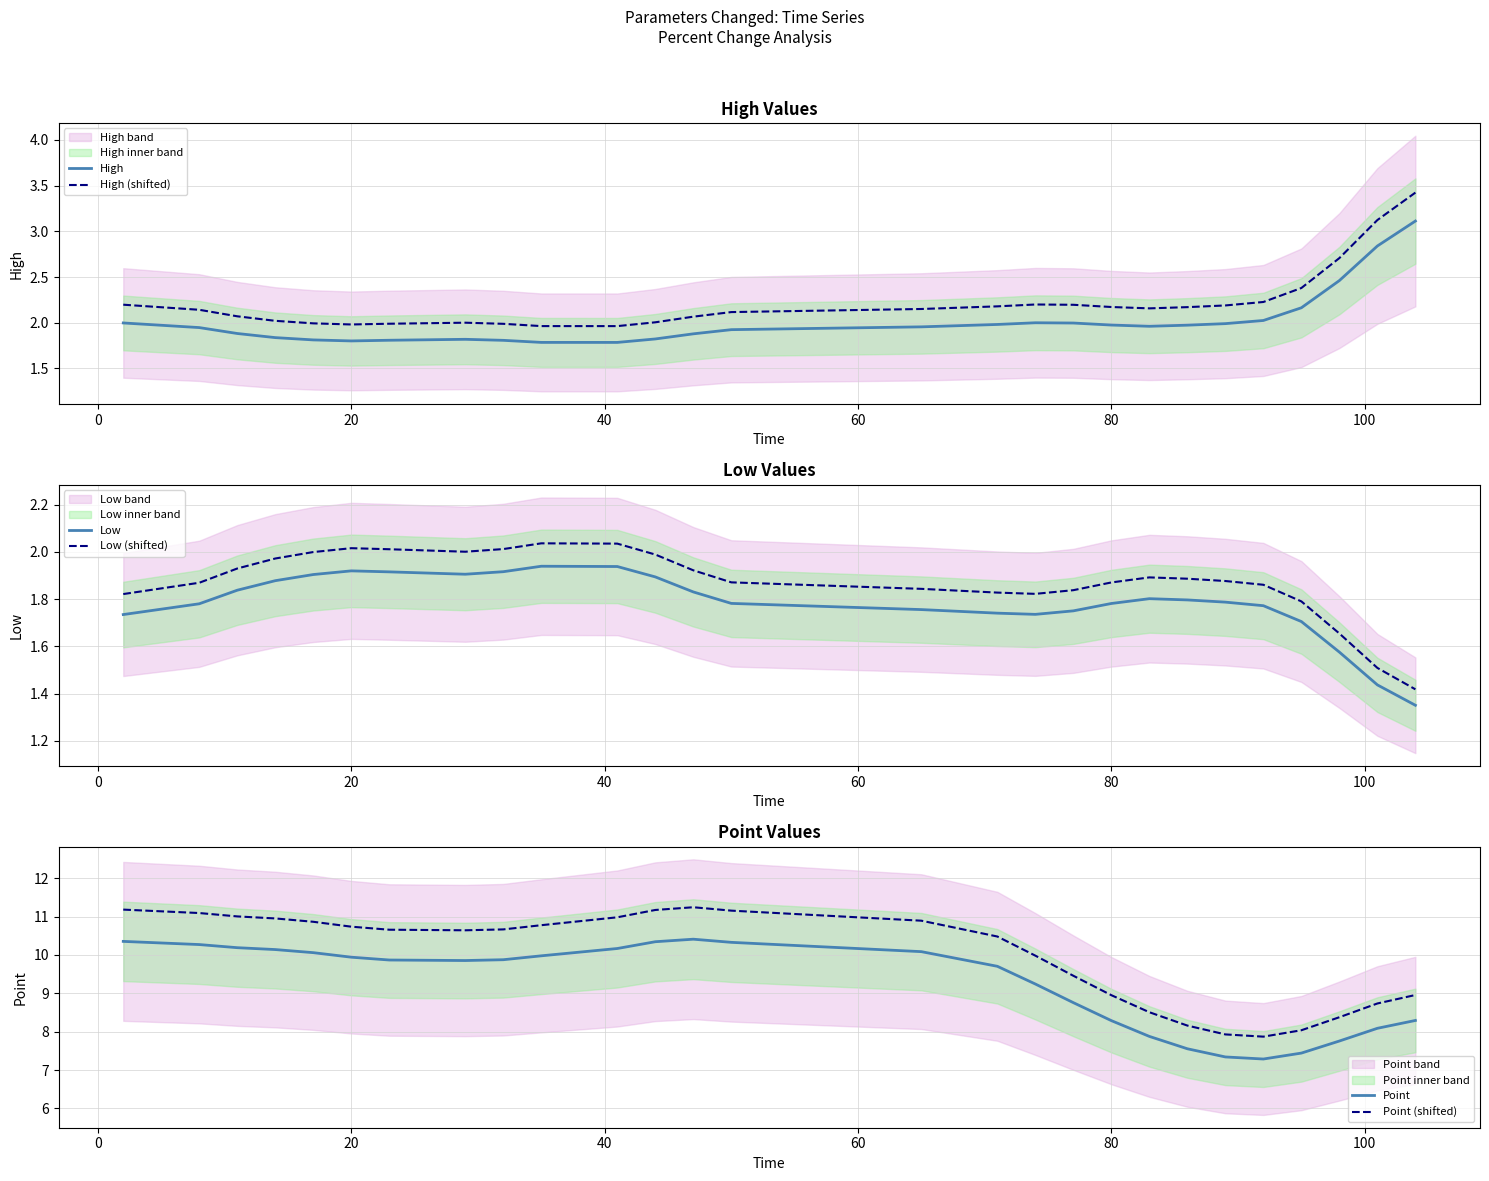

What is the highest value of the High (shifted) series?

3.4